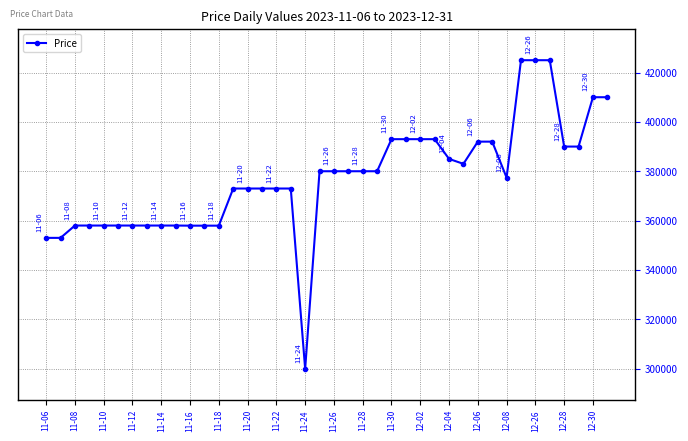

What is the value of the 25th point from the left?

393000